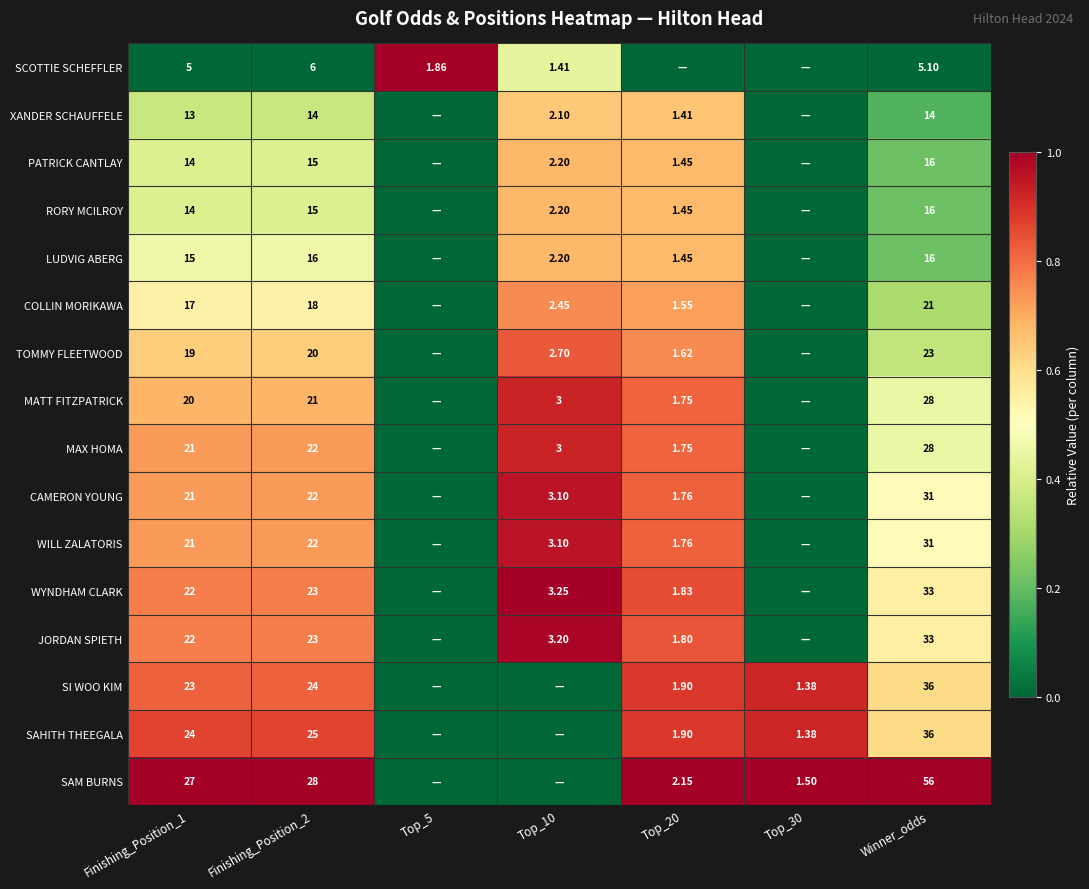

Is the value of RORY MCILROY at Winner_odds greater than the value of SAHITH THEEGALA at Winner_odds?

No